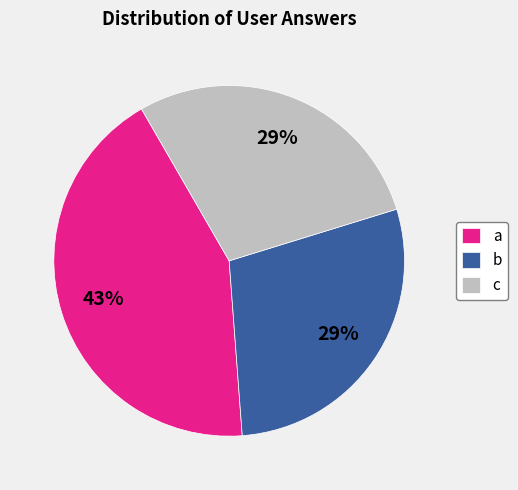

To the nearest percent, what is the difference between the largest and smallest slice percentages?

14%